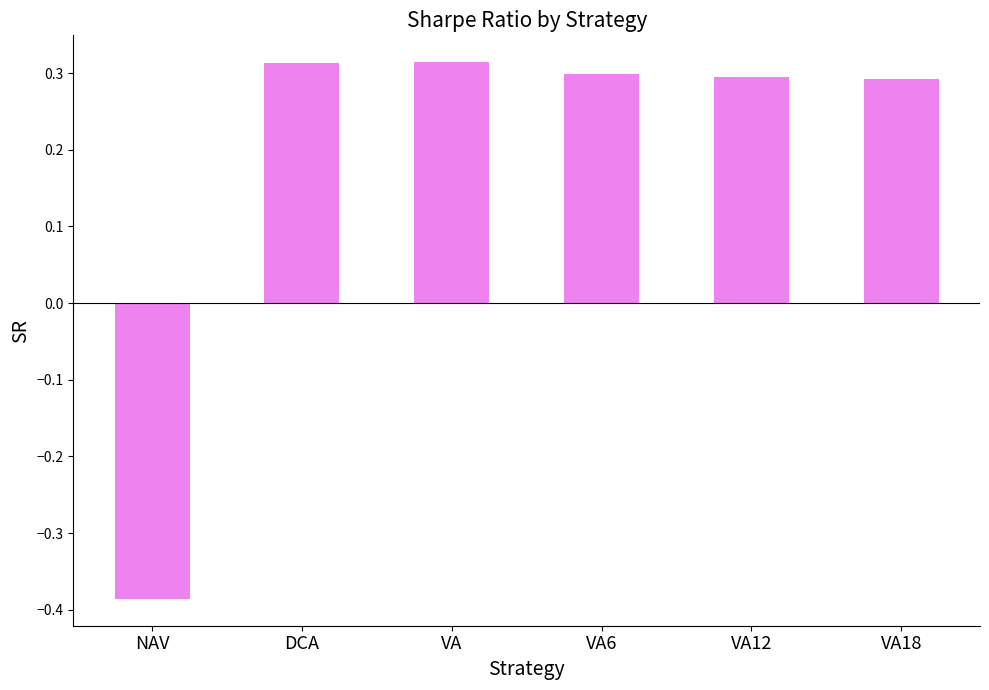

What is the label of the 5th bar from the left?

VA12